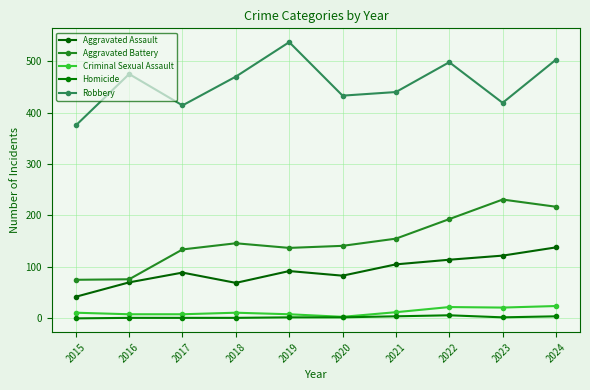

At how many categories does at least one series exceed 487?

3